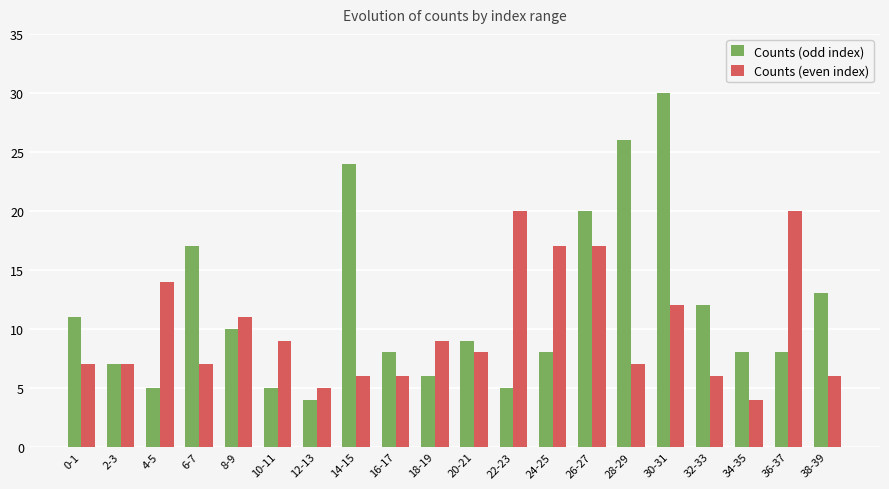

Reading left to right, what are all the values shown in this chart?

Counts (odd index): 0-1=11	2-3=7	4-5=5	6-7=17	8-9=10	10-11=5	12-13=4	14-15=24	16-17=8	18-19=6	20-21=9	22-23=5	24-25=8	26-27=20	28-29=26	30-31=30	32-33=12	34-35=8	36-37=8	38-39=13
Counts (even index): 0-1=7	2-3=7	4-5=14	6-7=7	8-9=11	10-11=9	12-13=5	14-15=6	16-17=6	18-19=9	20-21=8	22-23=20	24-25=17	26-27=17	28-29=7	30-31=12	32-33=6	34-35=4	36-37=20	38-39=6